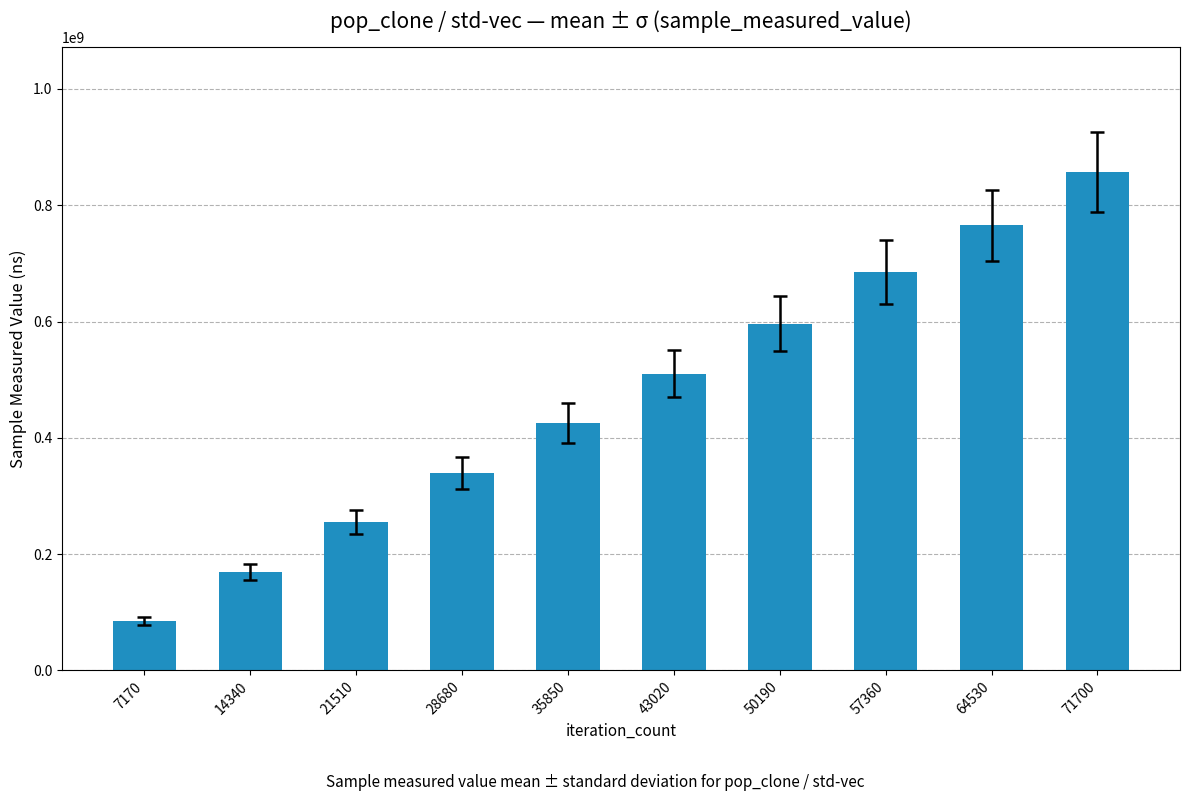

Reading left to right, what are all the values shown in this chart?

84911197	169850965	255497780	339933025	425096388	510450283	596175358	684584428	765493188	857526521